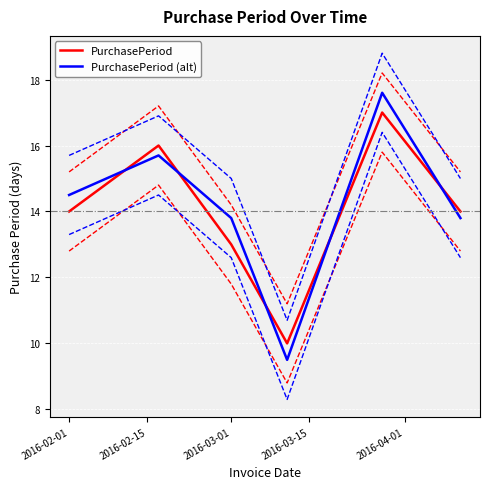

At which category does PurchasePeriod reach its first local peak?

2016-02-15